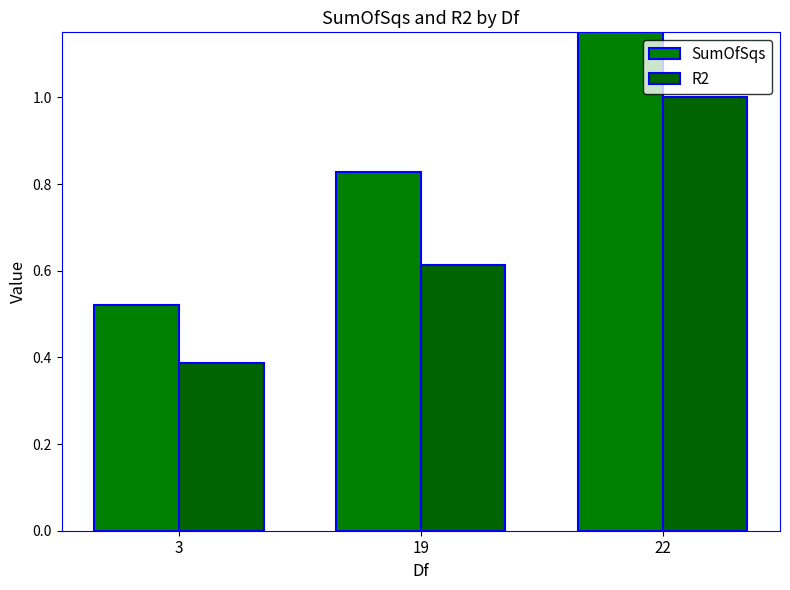

What is the value of the R2 bar at the 3rd from the left?

1.0